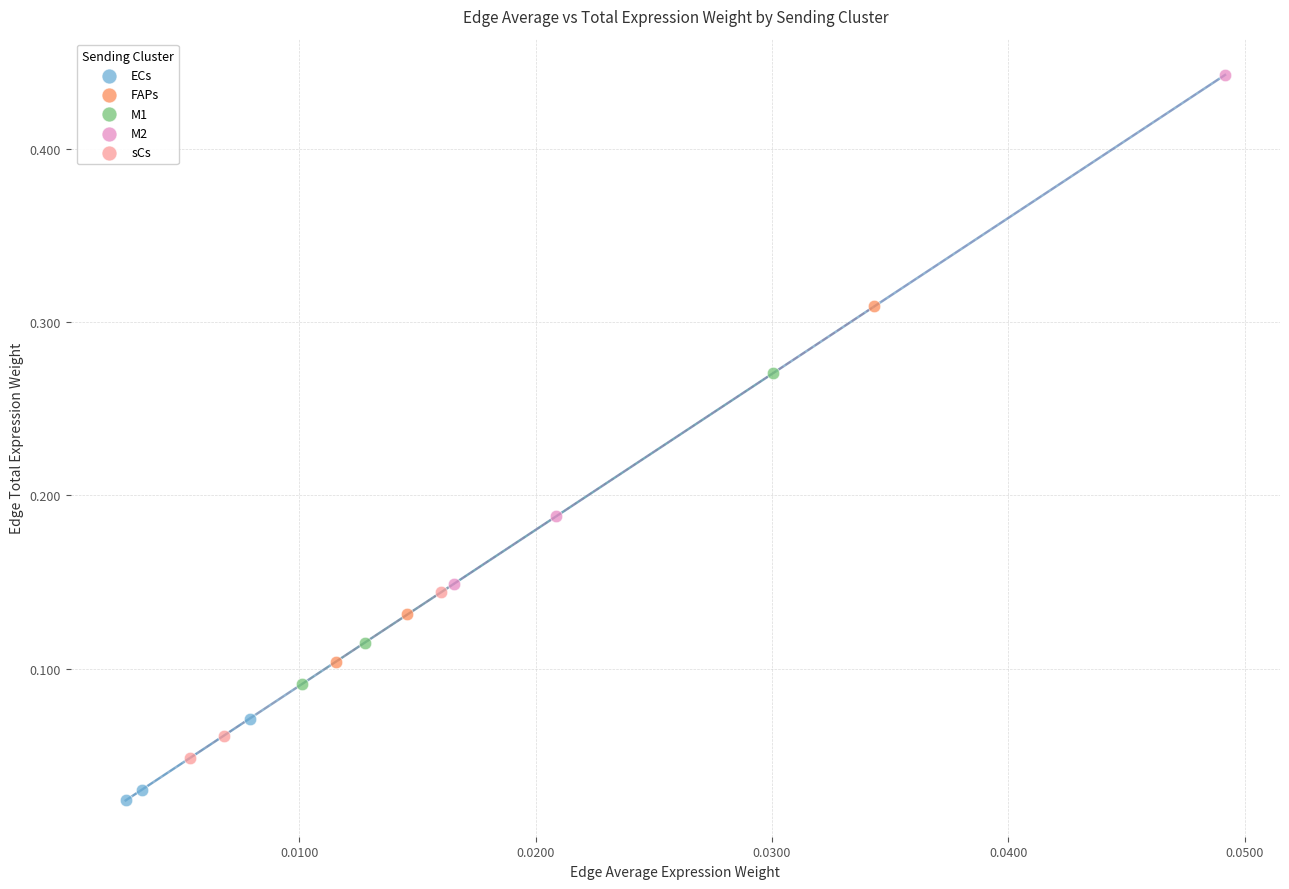

Which series reaches the minimum Y coordinate?

ECs